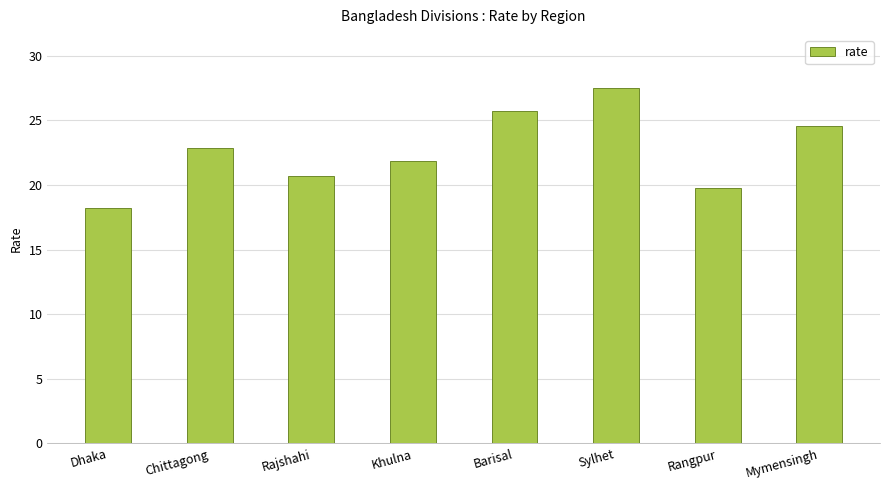

Which label corresponds to the smallest value in the chart?

Dhaka